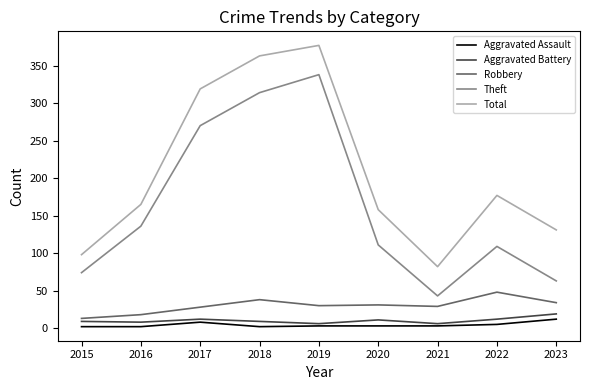

What is the spread (max minus min) of values at 2020?

155